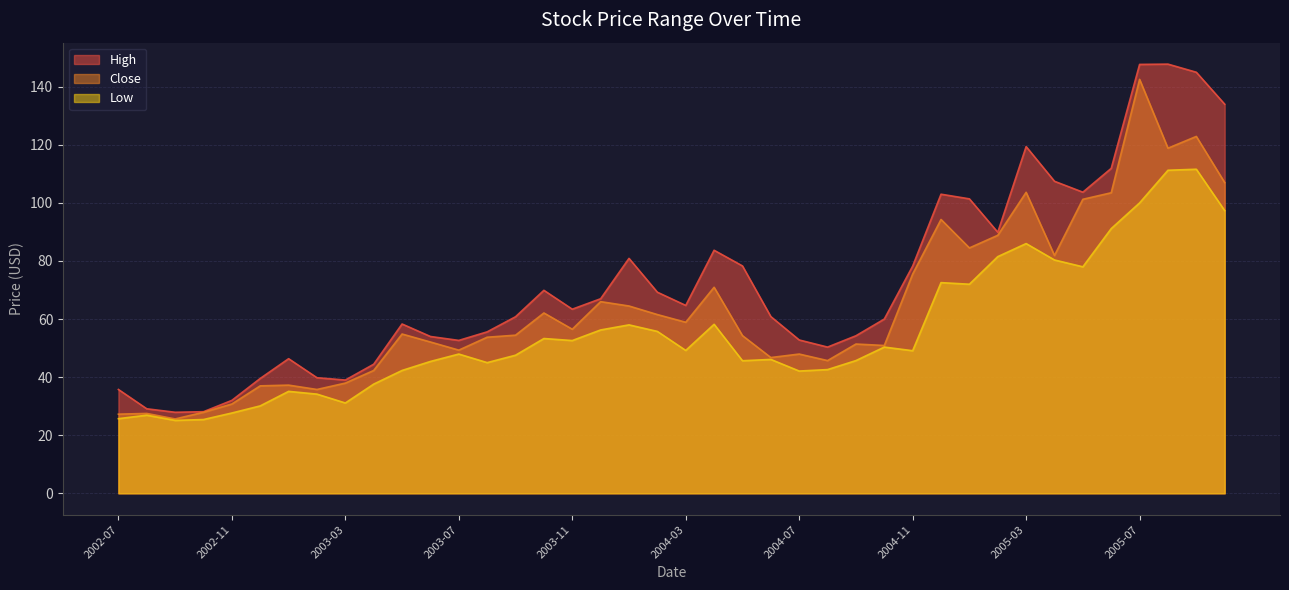

Which series has the widest spread of values?

High